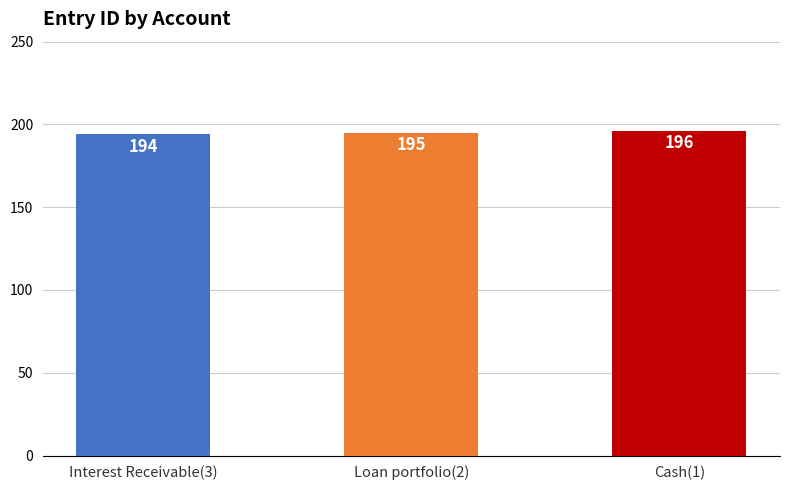

Which has a higher value, Interest Receivable(3) or Cash(1)?

Cash(1)